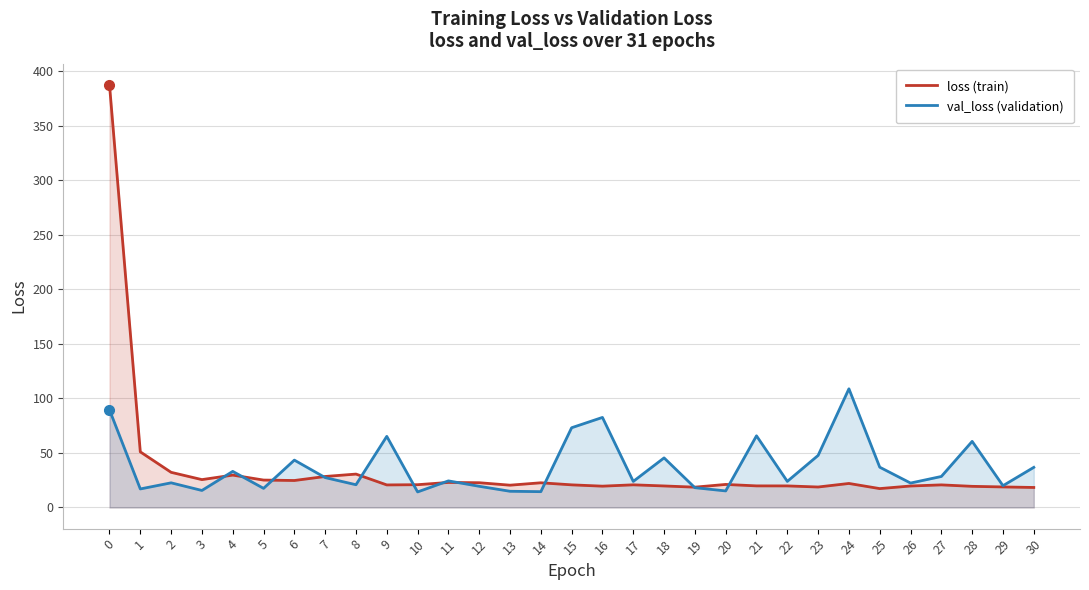

Reading left to right, list all the values displayed in this chart.

loss (train): 387.3	51.0	32.2	25.6	29.7	25.1	24.7	28.4	30.6	20.7	20.9	23.0	22.7	20.4	22.6	20.8	19.5	20.8	19.7	18.6	21.1	19.8	19.8	18.8	22.0	17.3	19.7	20.7	19.4	18.8	18.3
val_loss (validation): 89.5	17.0	22.6	15.6	33.1	17.5	43.4	27.4	20.9	65.2	14.3	24.4	19.4	14.9	14.5	73.1	82.5	23.9	45.5	18.2	15.2	65.7	23.9	47.7	108.8	36.9	22.4	28.4	60.6	20.0	36.8